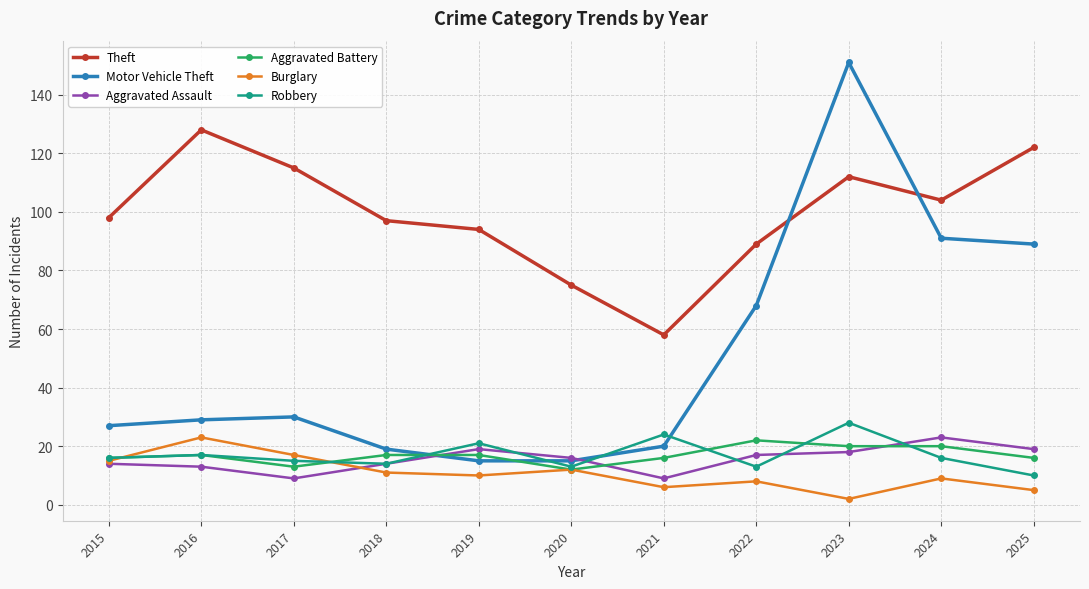

How many values in the Theft series are below 98?

5